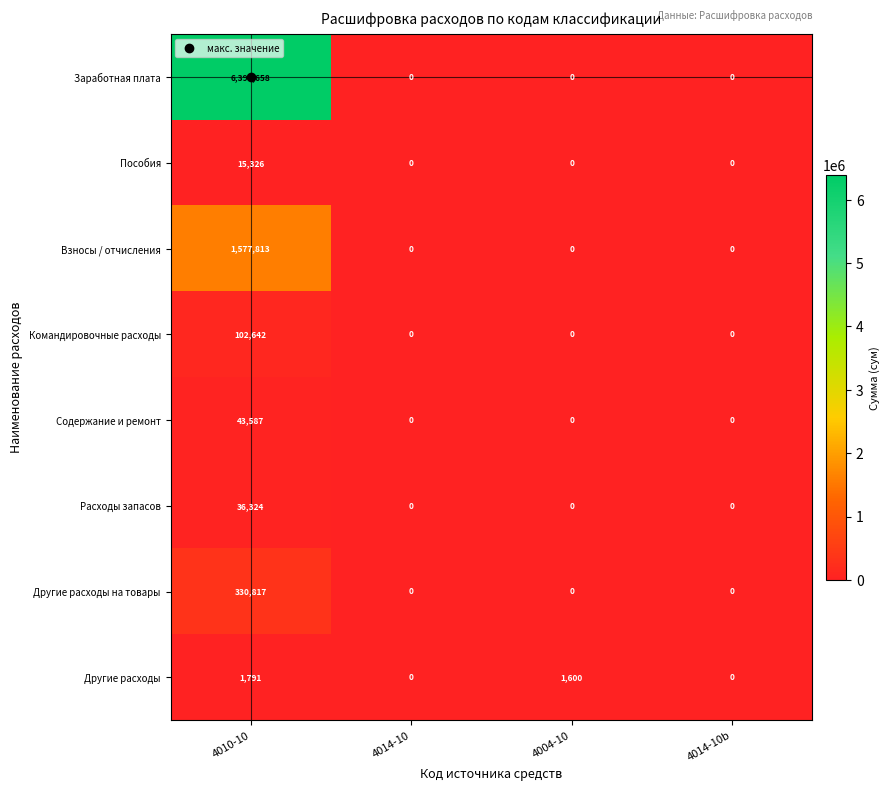

Count the Пособия values in the range 0 to 15326.

4